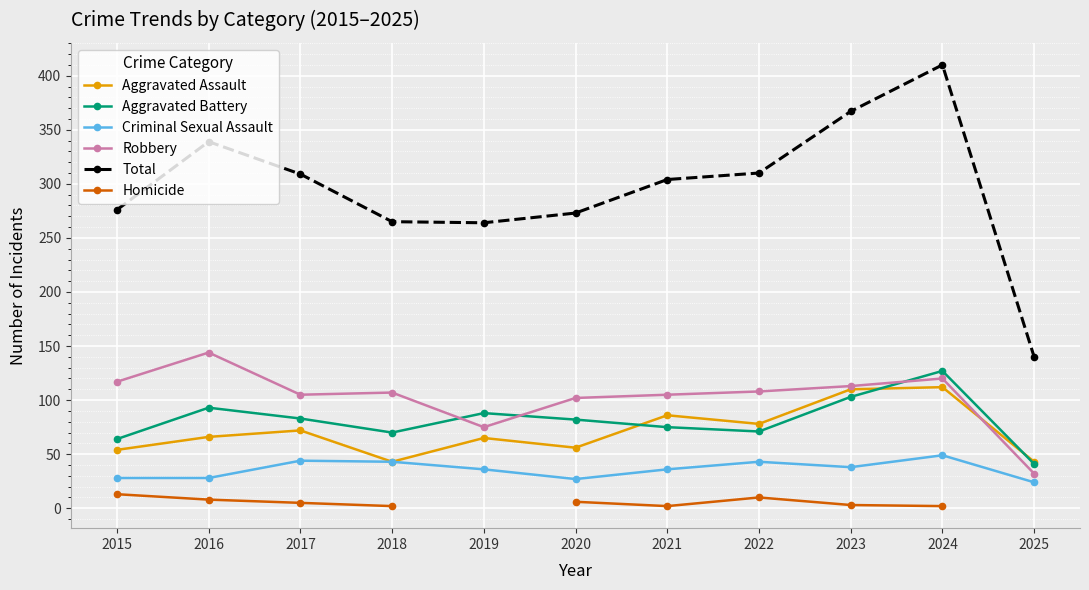

Between 2025 and 2019, which is larger?

2019